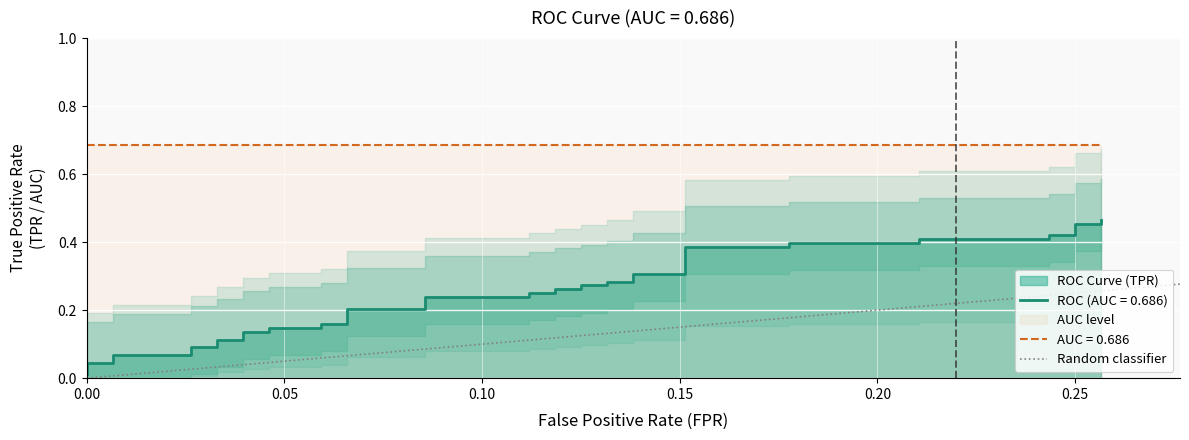

Where is the data nearest to the value 0?

fpr